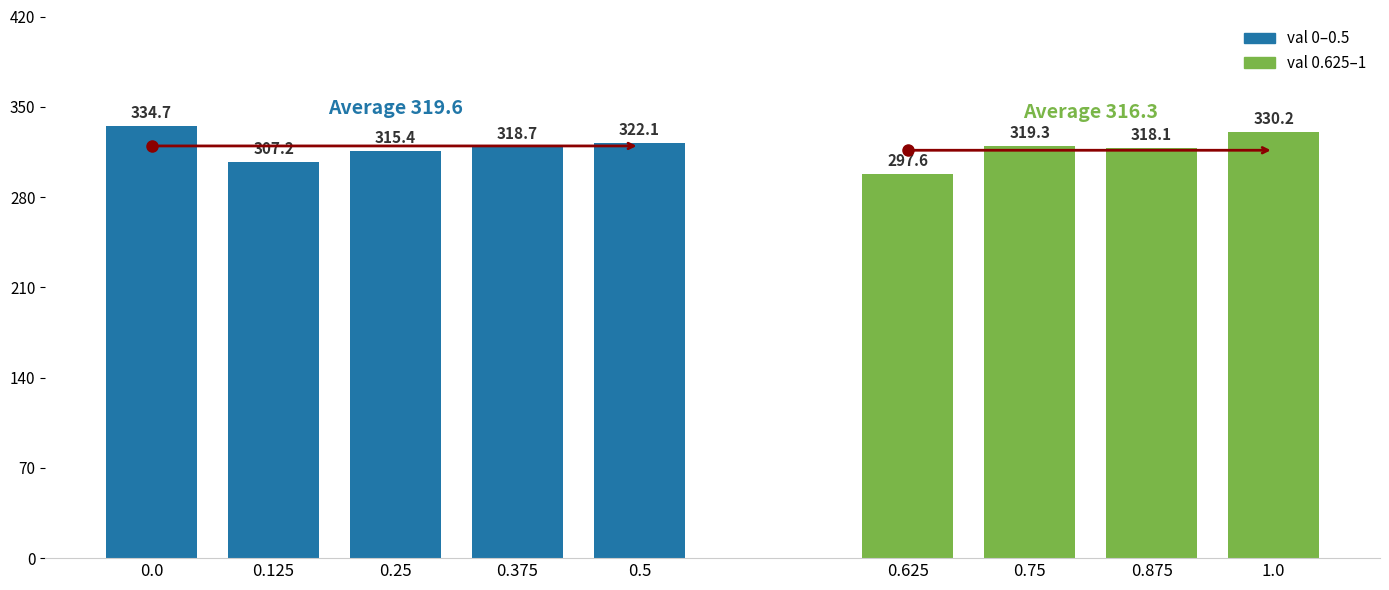

How many bars are there in total?

9